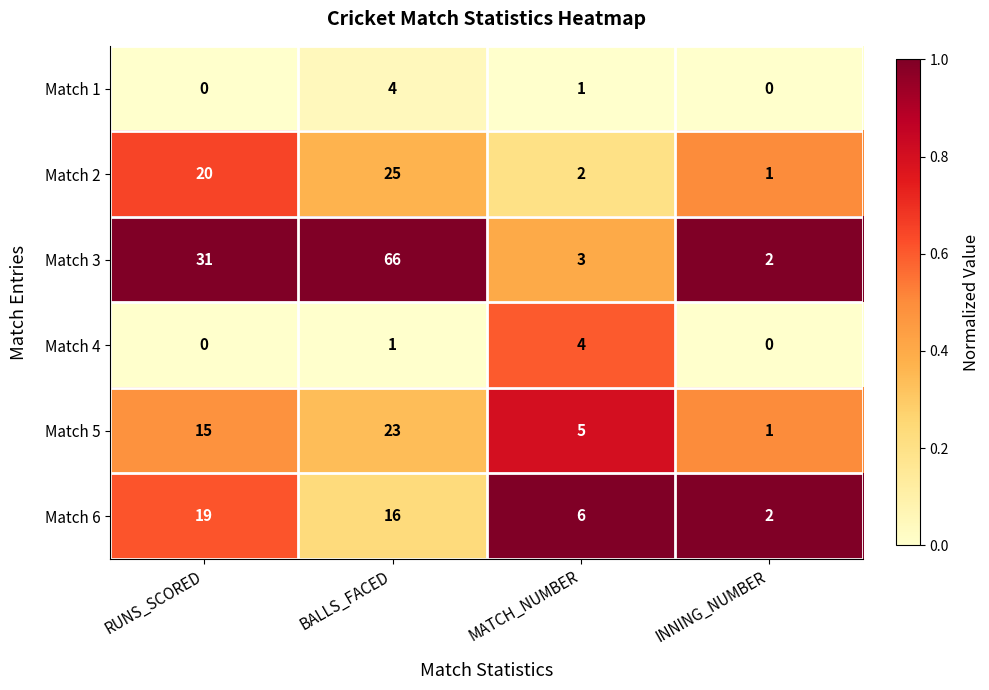

What is the approximate value of Match 2 at RUNS_SCORED, to the nearest 10?

20